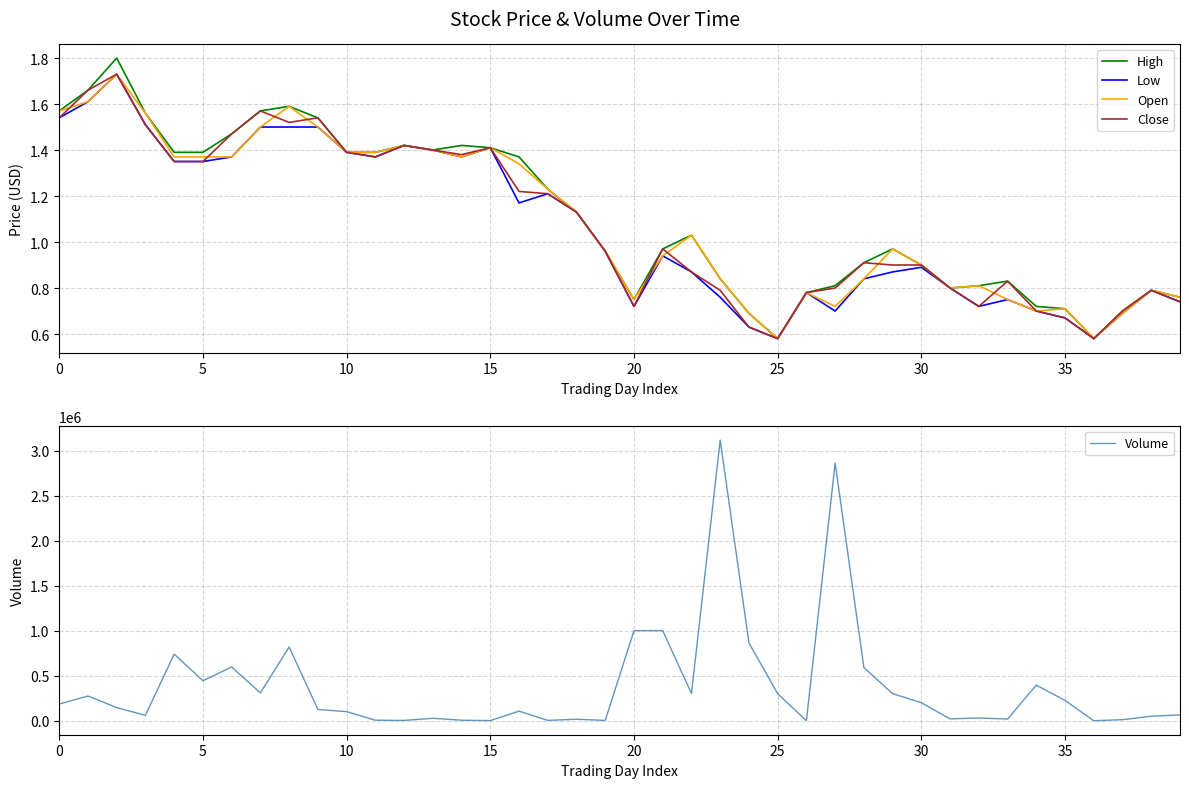

What is the label of the 8th point from the right?

32